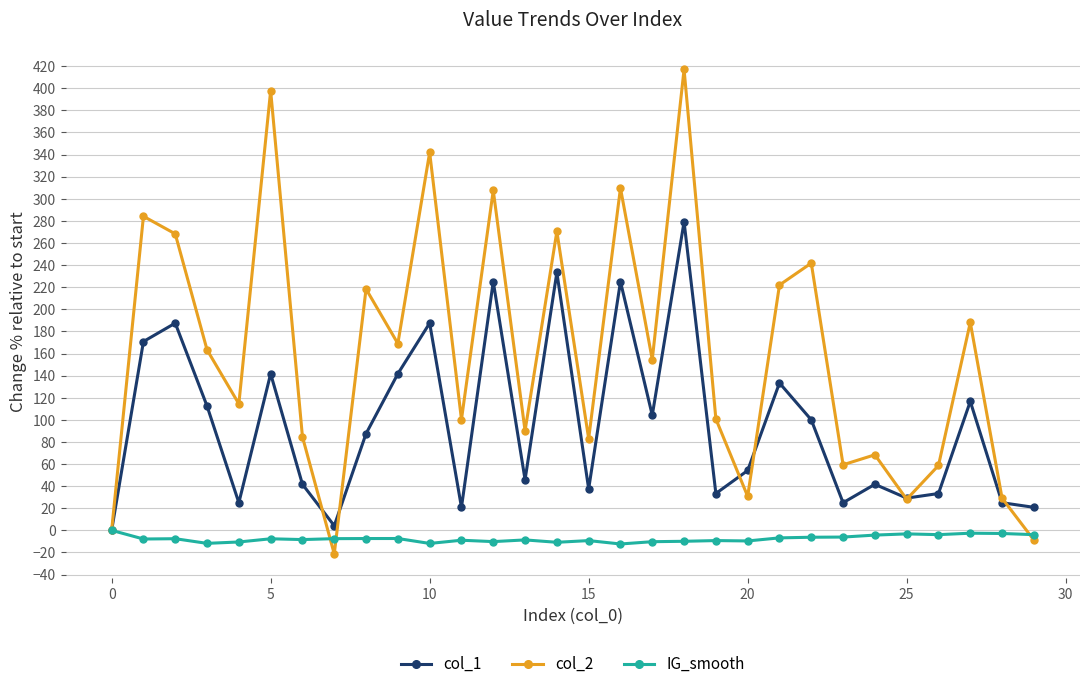

Which series has the largest range (max minus min)?

col_2